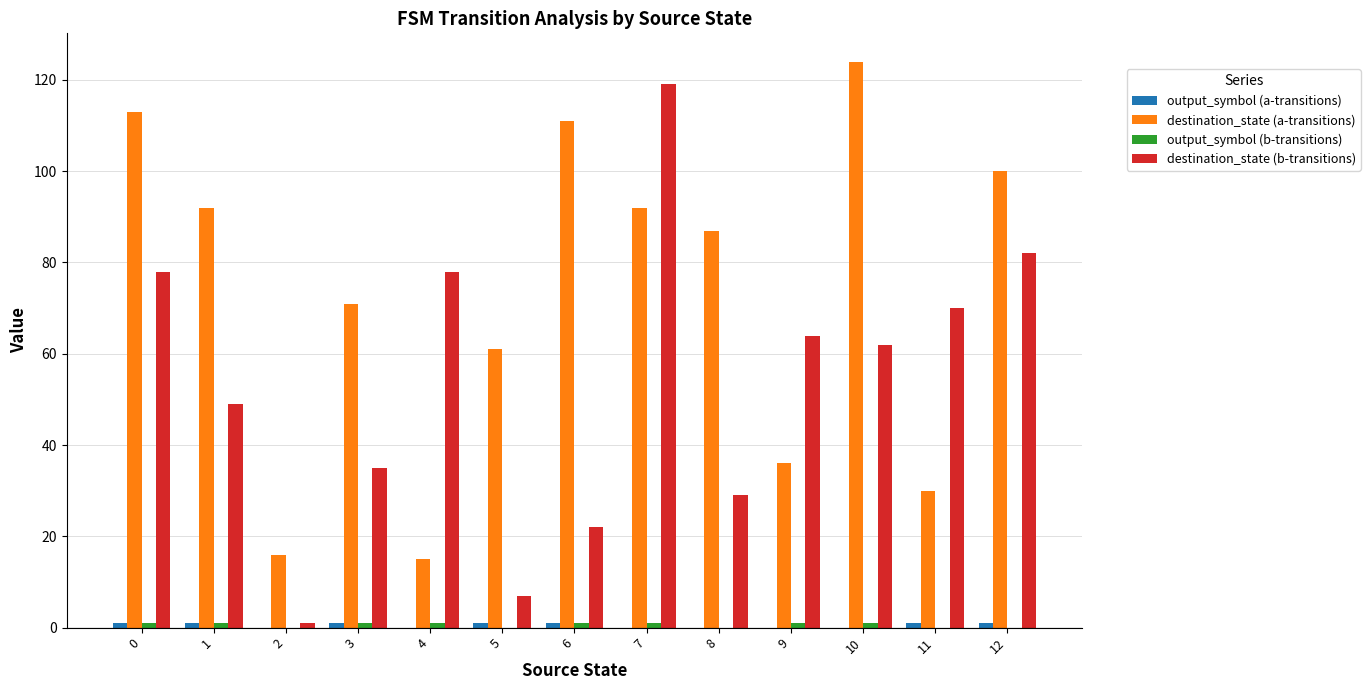

Between 1 and 11, which series saw the biggest shift?

destination_state (a-transitions)